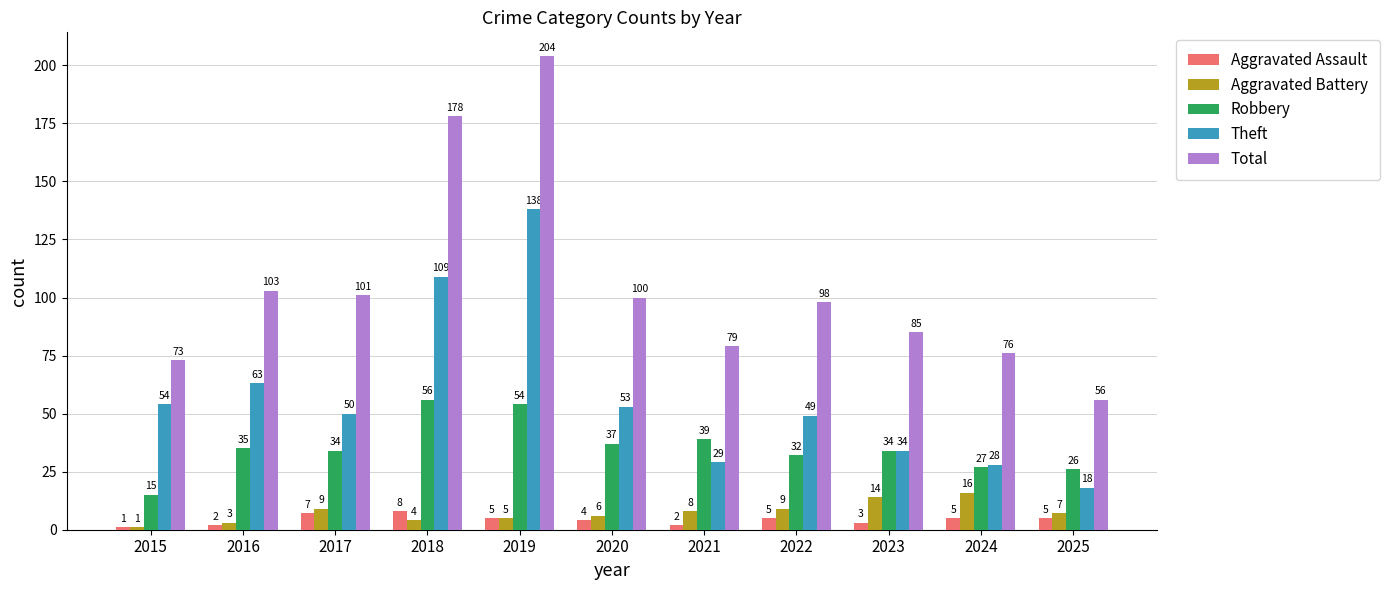

How many Aggravated Assault values are between 2 and 5?

8